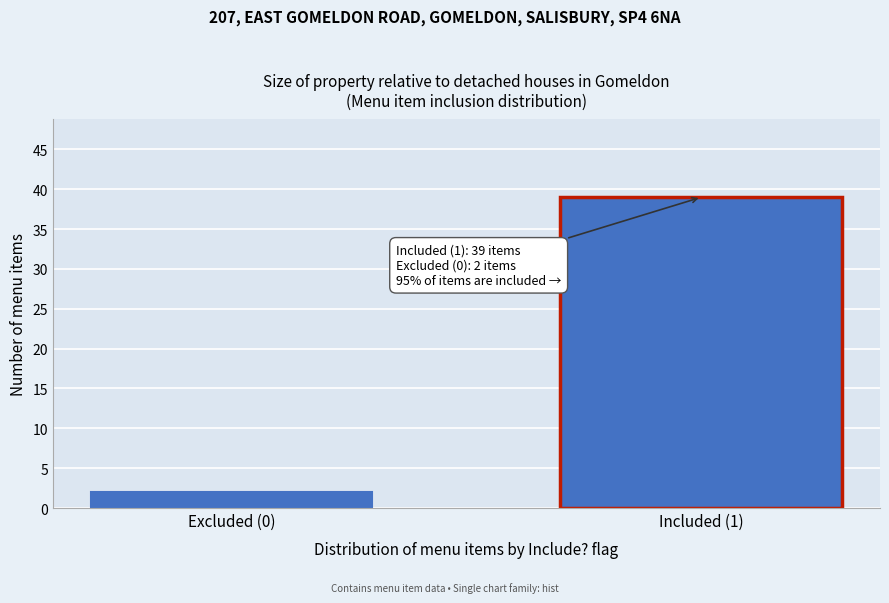

Reading right to left, list all the values displayed in this chart.

Included (1)=39	Excluded (0)=2